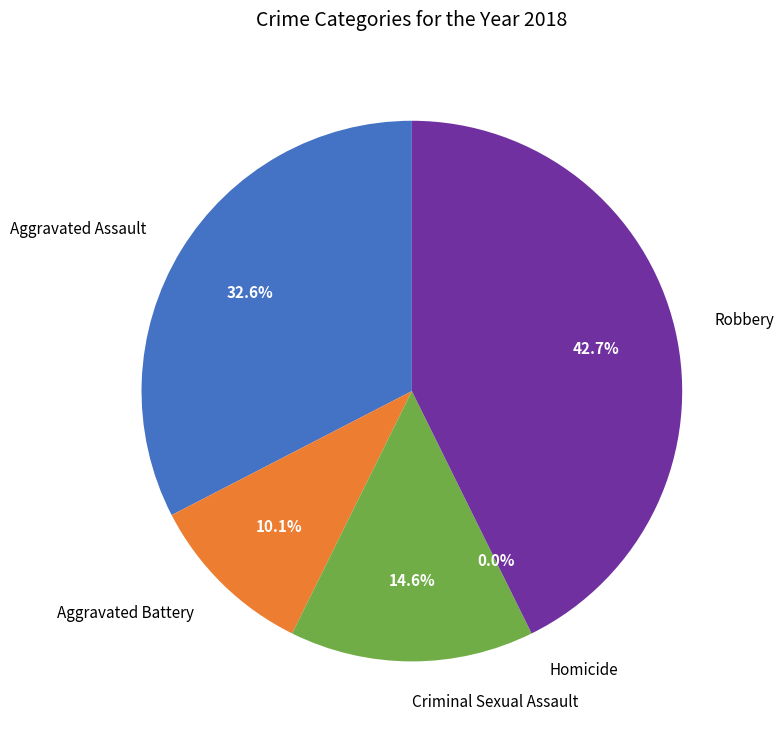

Does any single category account for the majority?

No